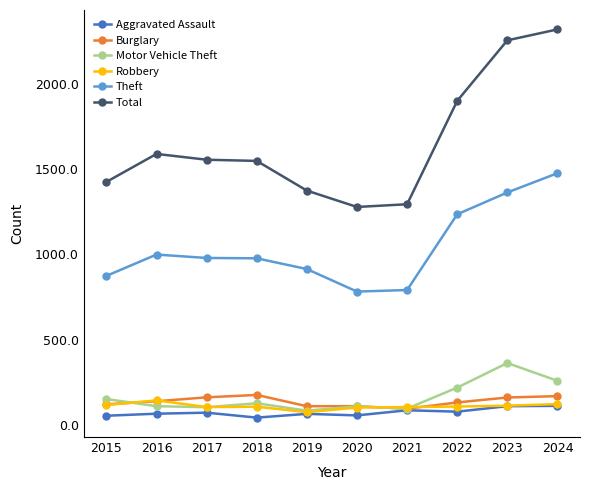

What is the difference between the second highest and second lowest values in the Theft series?

572